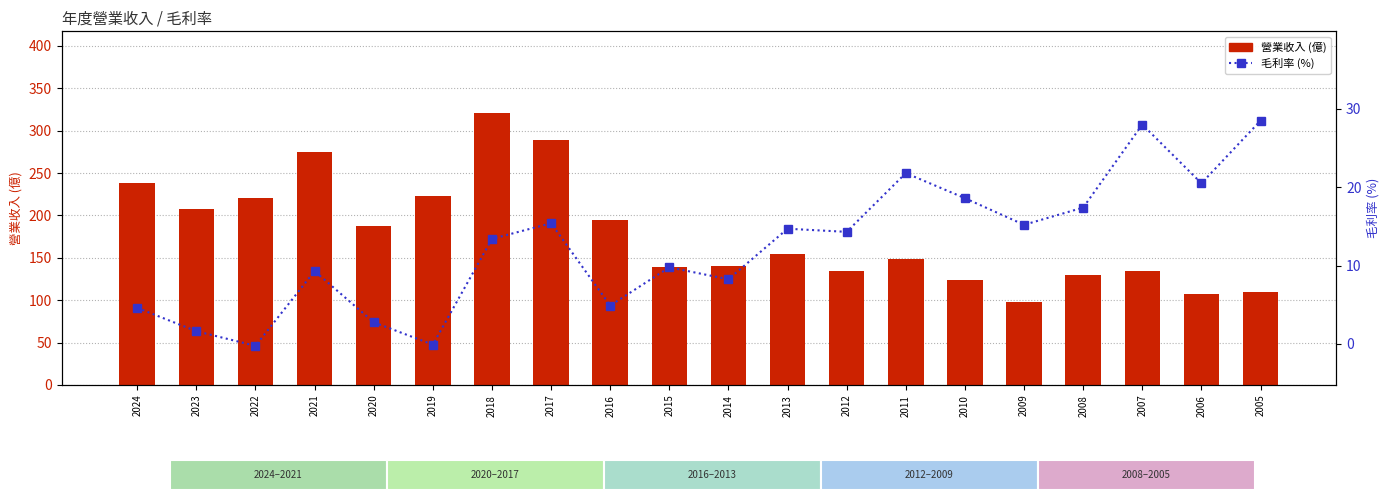

What is the difference between the maximum and second lowest values in the 營業收入 series?

214.0